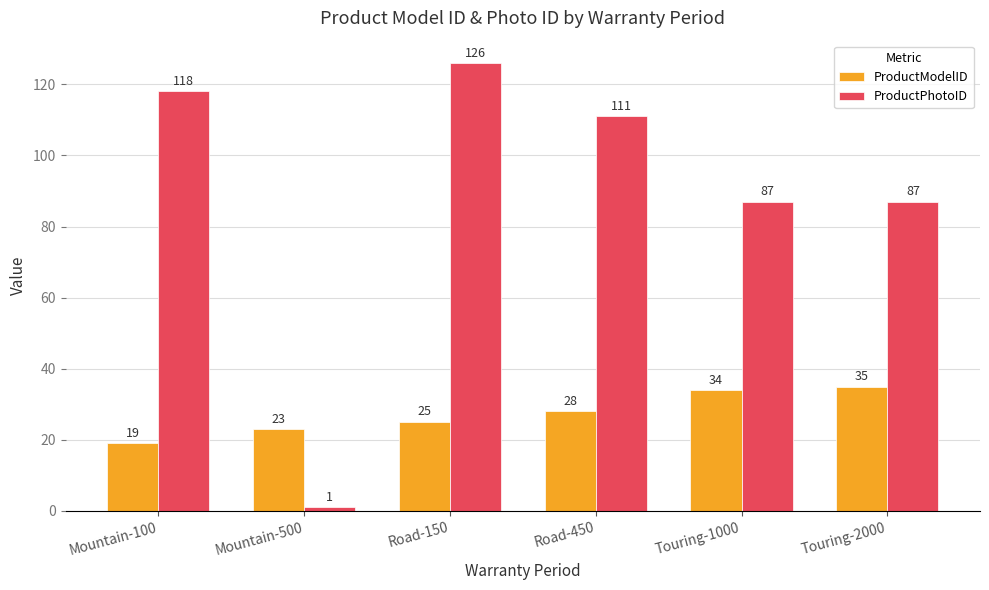

How many bars are there in each group?

2